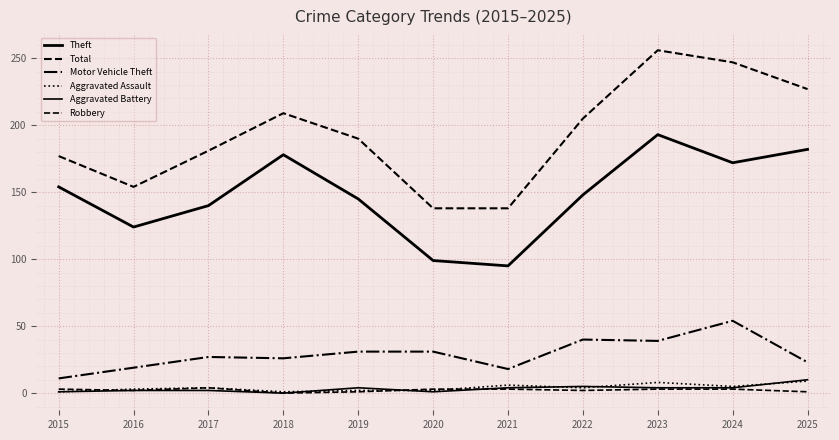

The Motor Vehicle Theft series shows 40 at 2022. True or false?

True